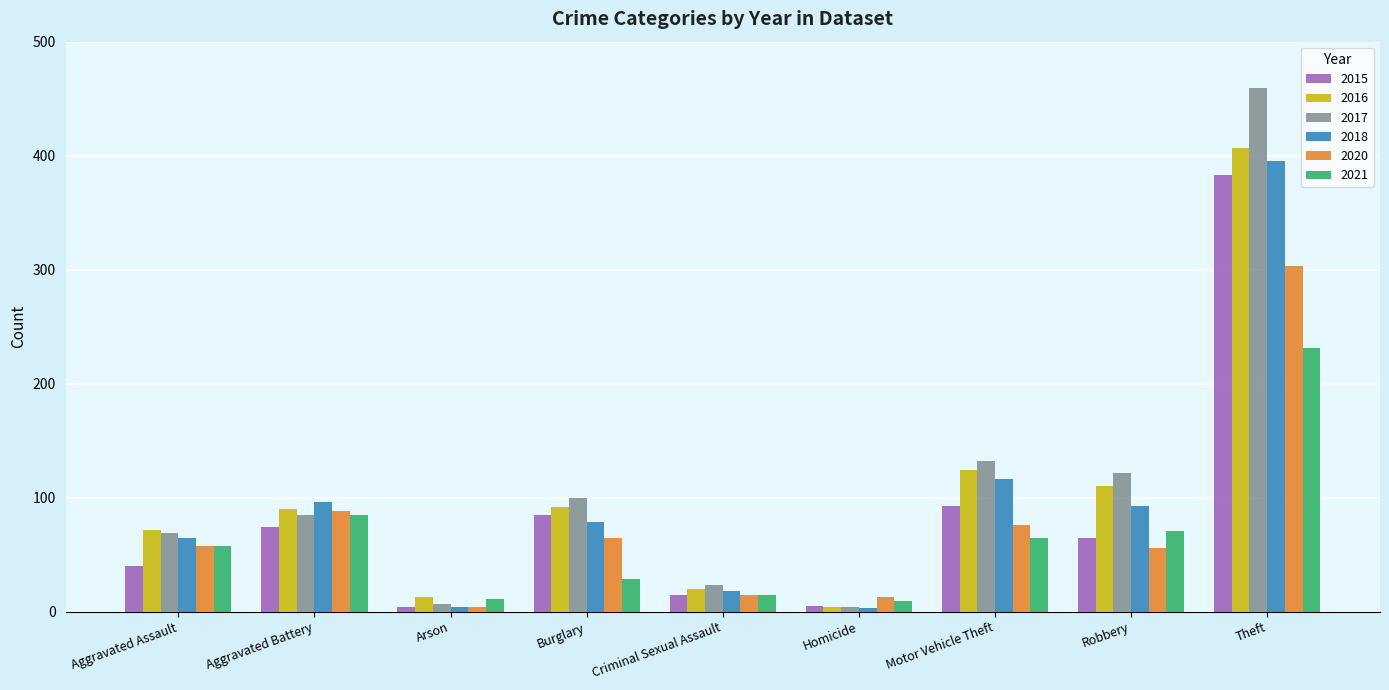

List the series in order of their peak value, lowest first.

2021, 2020, 2015, 2018, 2016, 2017